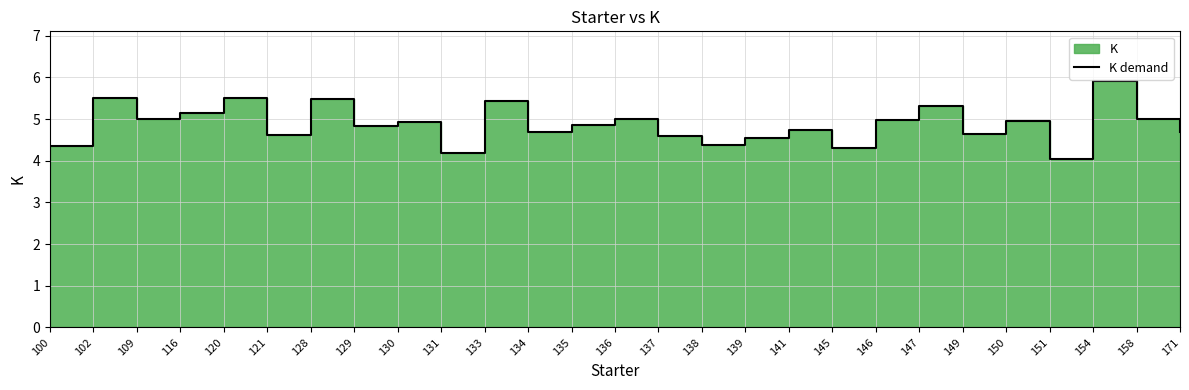

The chart shows a value of 4.7 at 171. True or false?

True